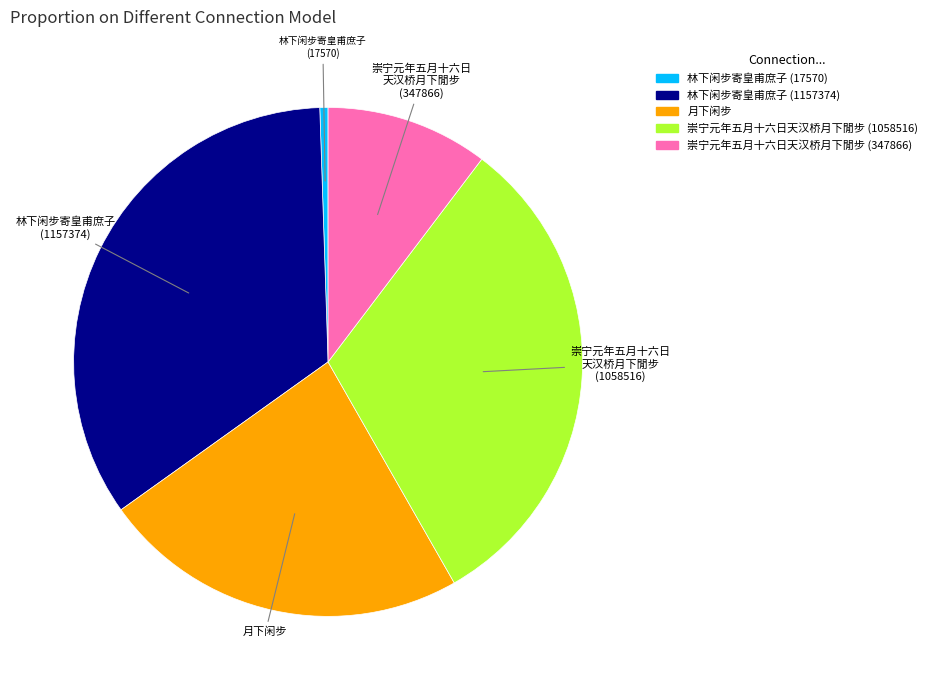

Is the sum of 崇宁元年五月十六日天汉桥月下閒步 (347866) and 林下闲步寄皇甫庶子 (17570) greater than half?

No